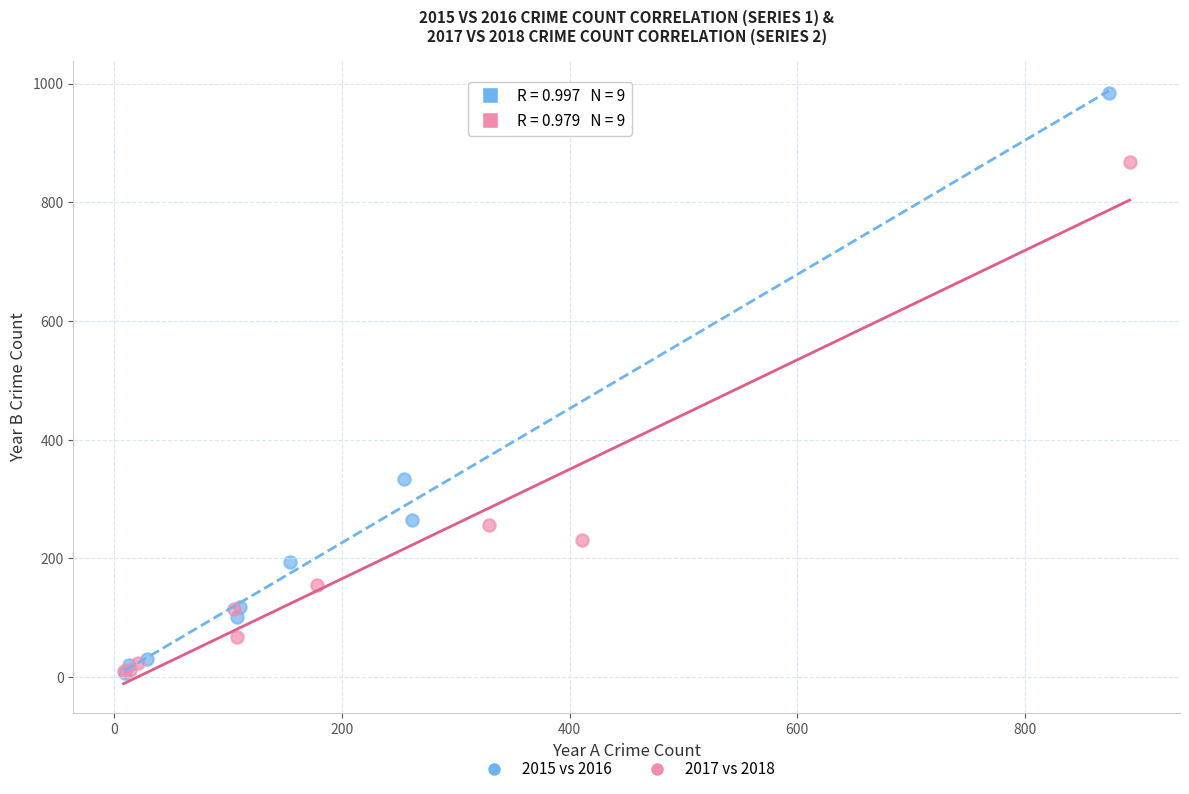

Which series contains the highest Y value?

2015 vs 2016